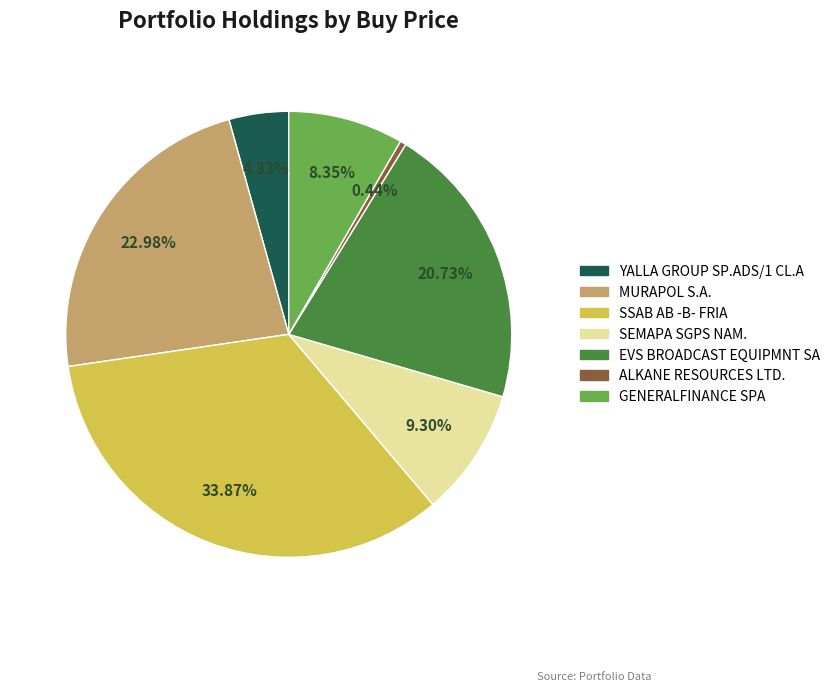

Combined, do SSAB AB -B- FRIA and SEMAPA SGPS NAM. account for over 50%?

No